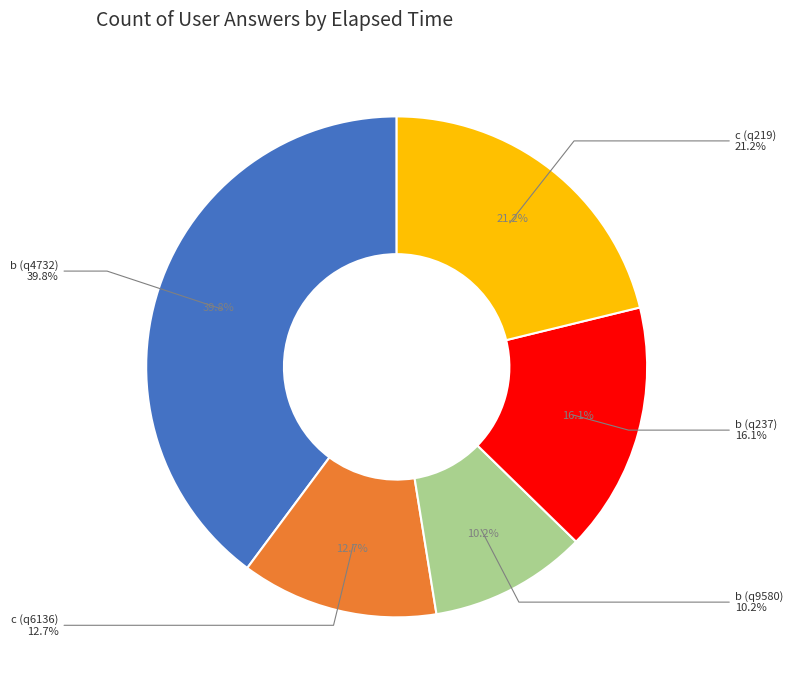

What is the largest slice in the pie chart?

b (q4732)